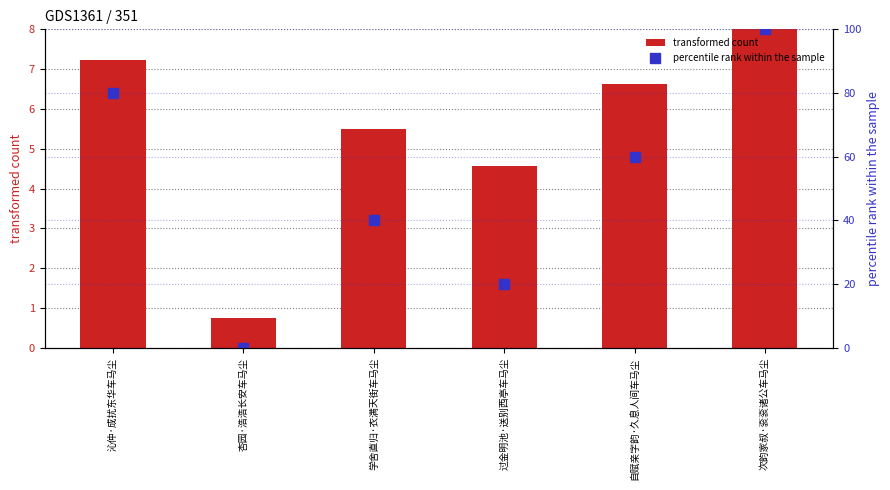

Count the percentile rank within the sample values in the range 20 to 80.

4